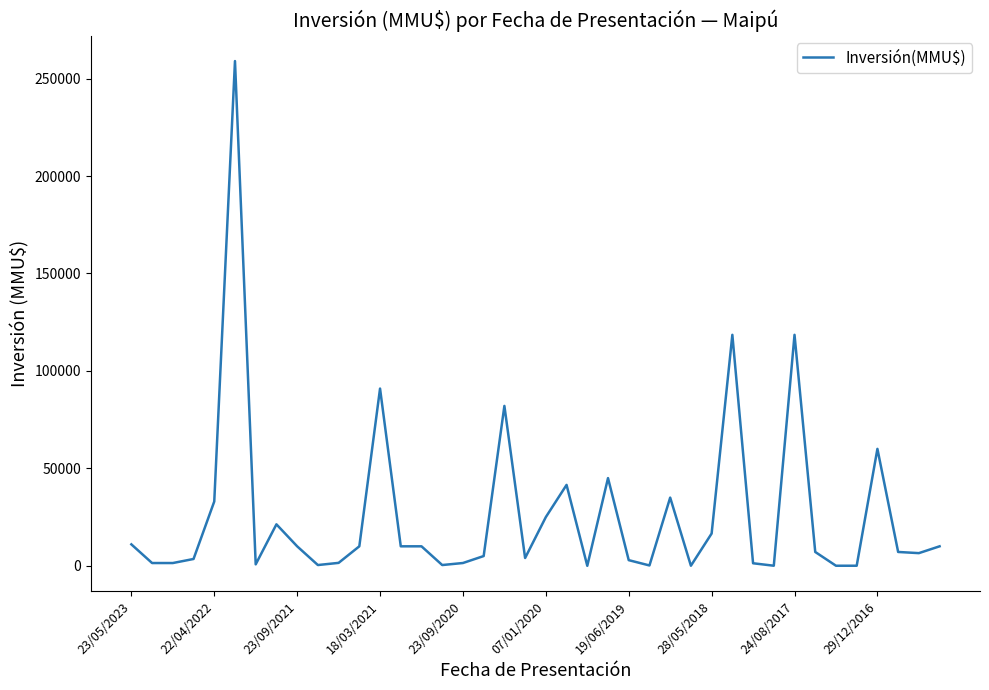

What is the difference between the maximum and minimum values?

259000